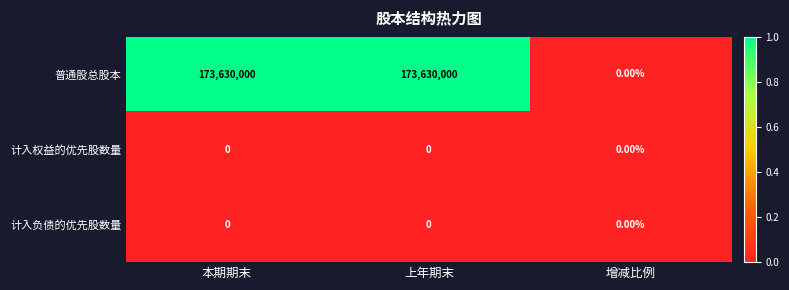

Which series has the largest total across all categories?

普通股总股本